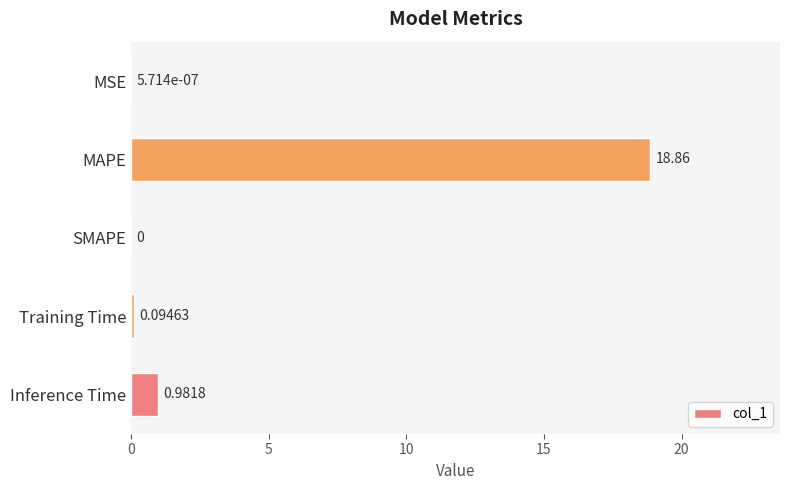

At which label is the value closest to 9?

Inference Time